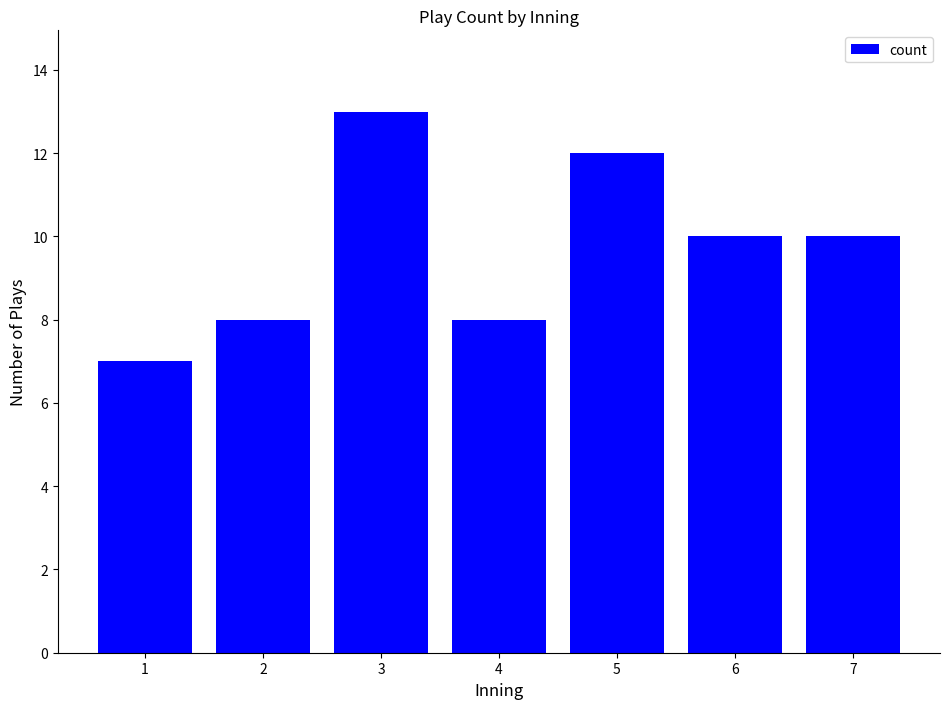

Are the bars grouped side by side (vs. stacked)?

No